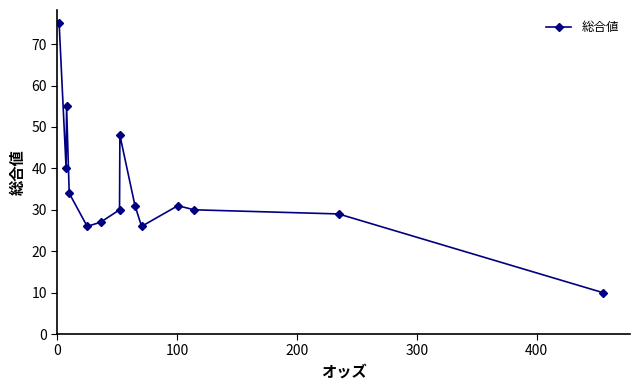

How many interior local valleys (lower than both neighbors) does the data have?

3